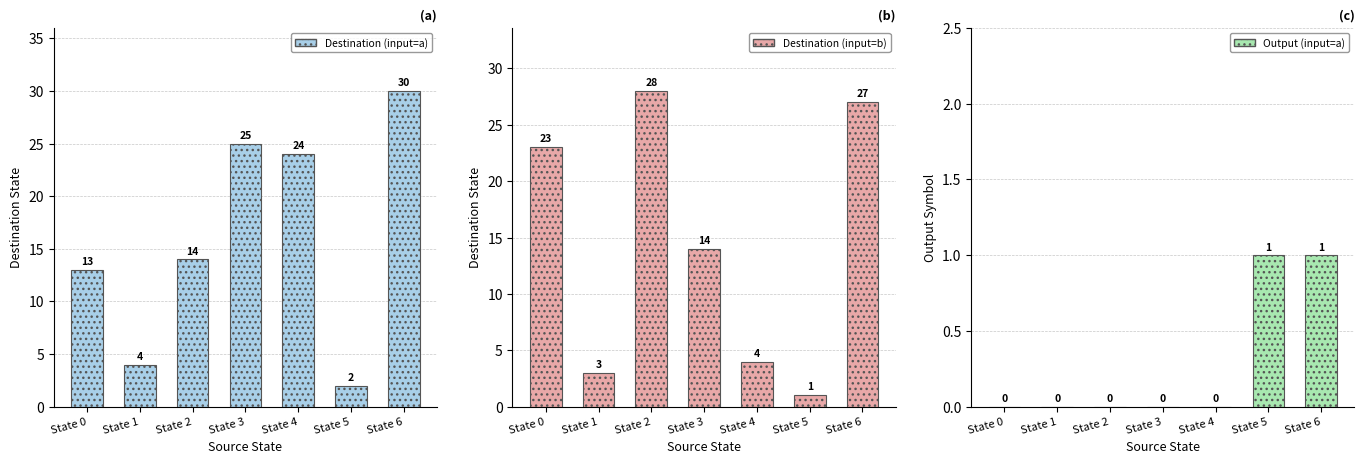

What is the value of the Destination (input=b) bar at the 5th from the left?

4